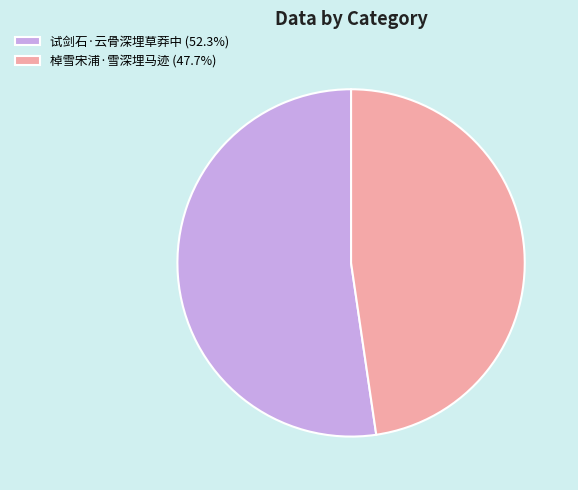

Does any single category account for the majority?

Yes